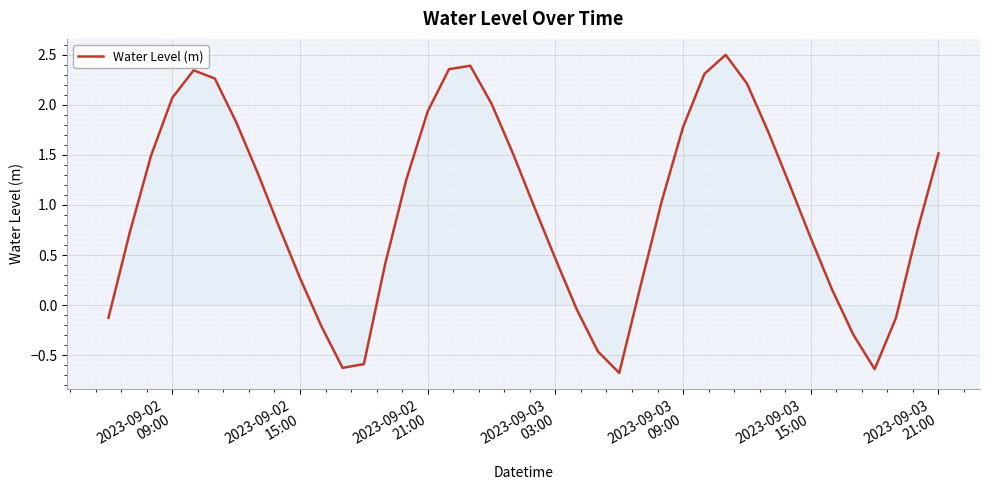

Does the chart display data point markers on the line(s)?

No